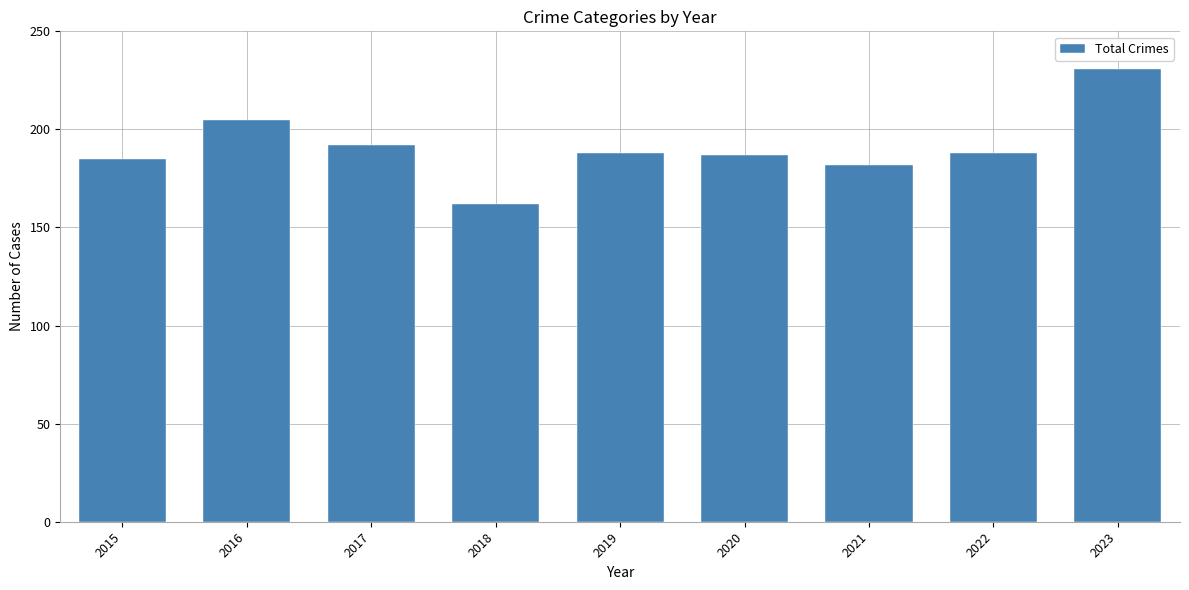

Reading left to right, what are all the values shown in this chart?

185	205	192	162	188	187	182	188	231